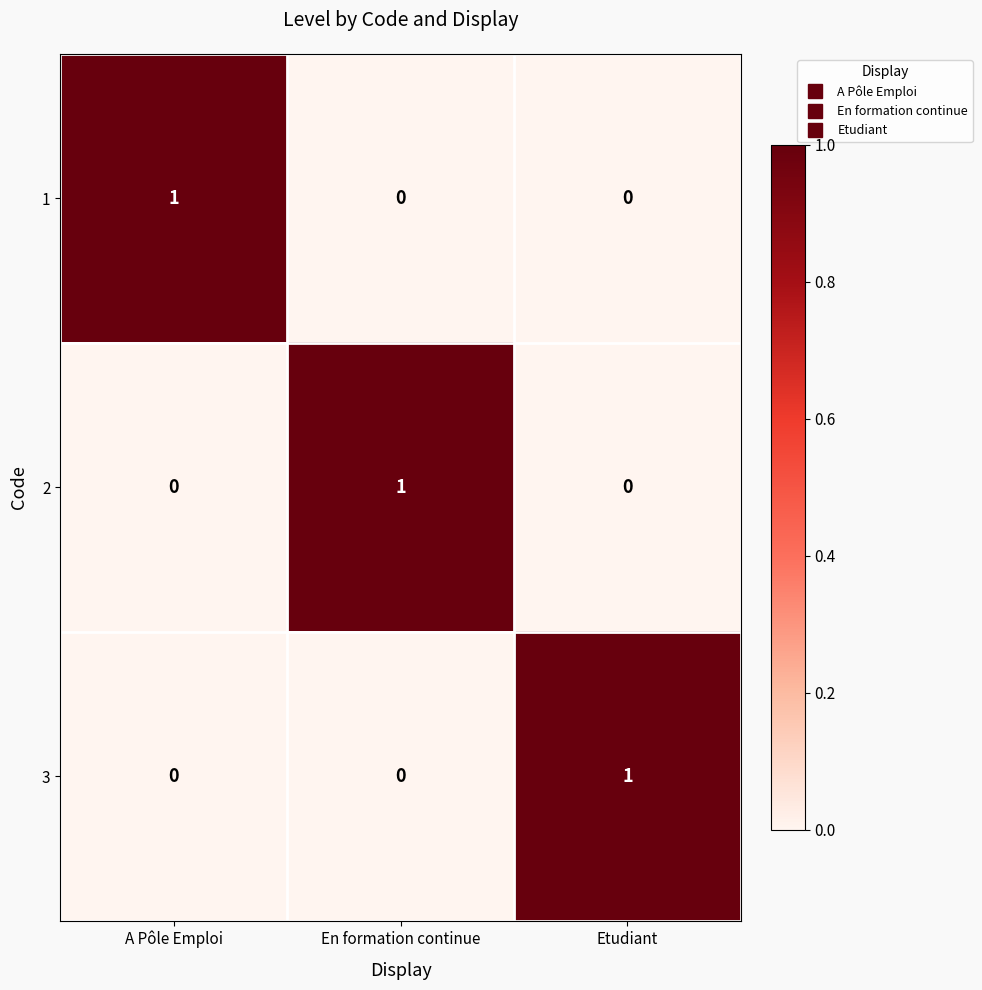

The 2 series shows 1 at En formation continue. True or false?

True